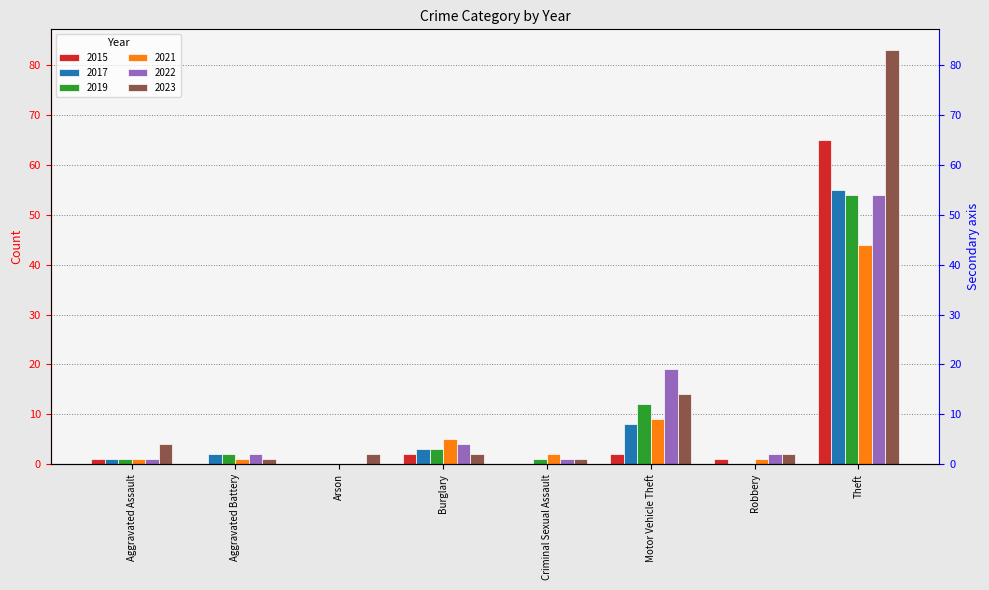

Reading left to right, transcribe all the data shown in this chart.

2015: 1	0	0	2	0	2	1	65
2017: 1	2	0	3	0	8	0	55
2019: 1	2	0	3	1	12	0	54
2021: 1	1	0	5	2	9	1	44
2022: 1	2	0	4	1	19	2	54
2023: 4	1	2	2	1	14	2	83